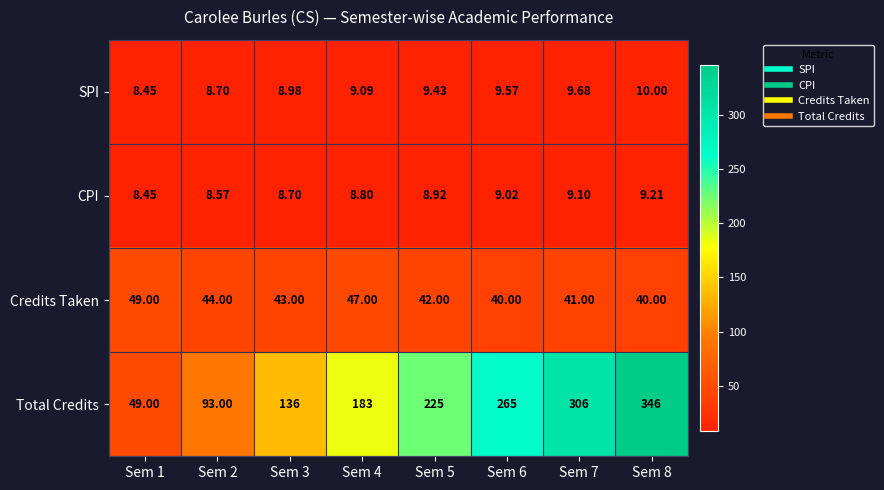

At how many categories does at least one series exceed 208?

4